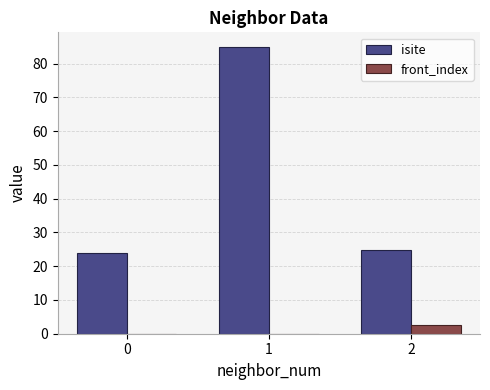

What is the sum of all isite values?

133.8